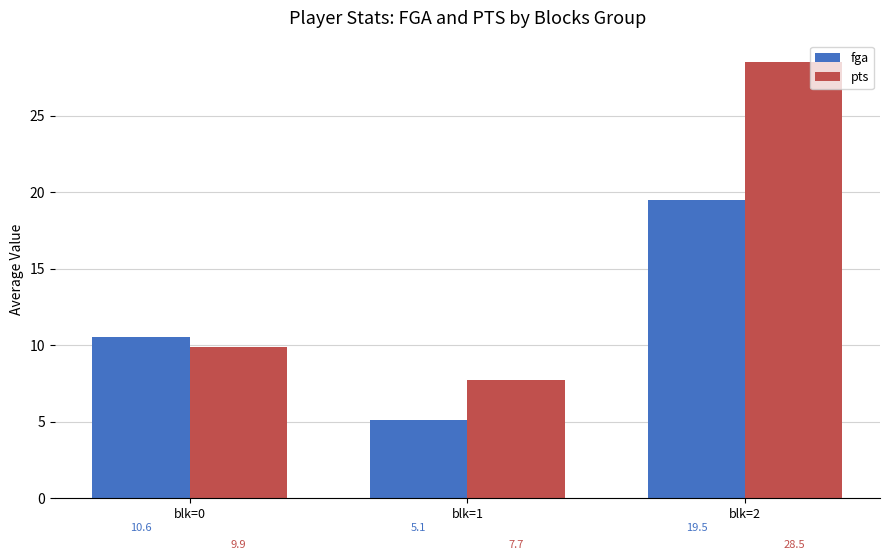

Where does the pts series first go above 9?

blk=0